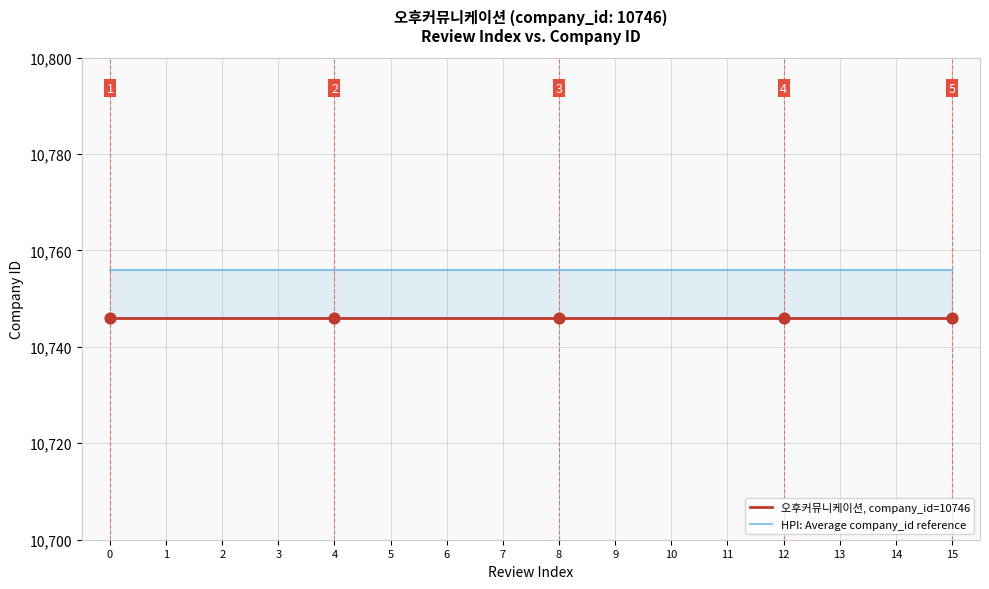

Which series contains the lowest Y value?

오후커뮤니케이션, company_id=10746